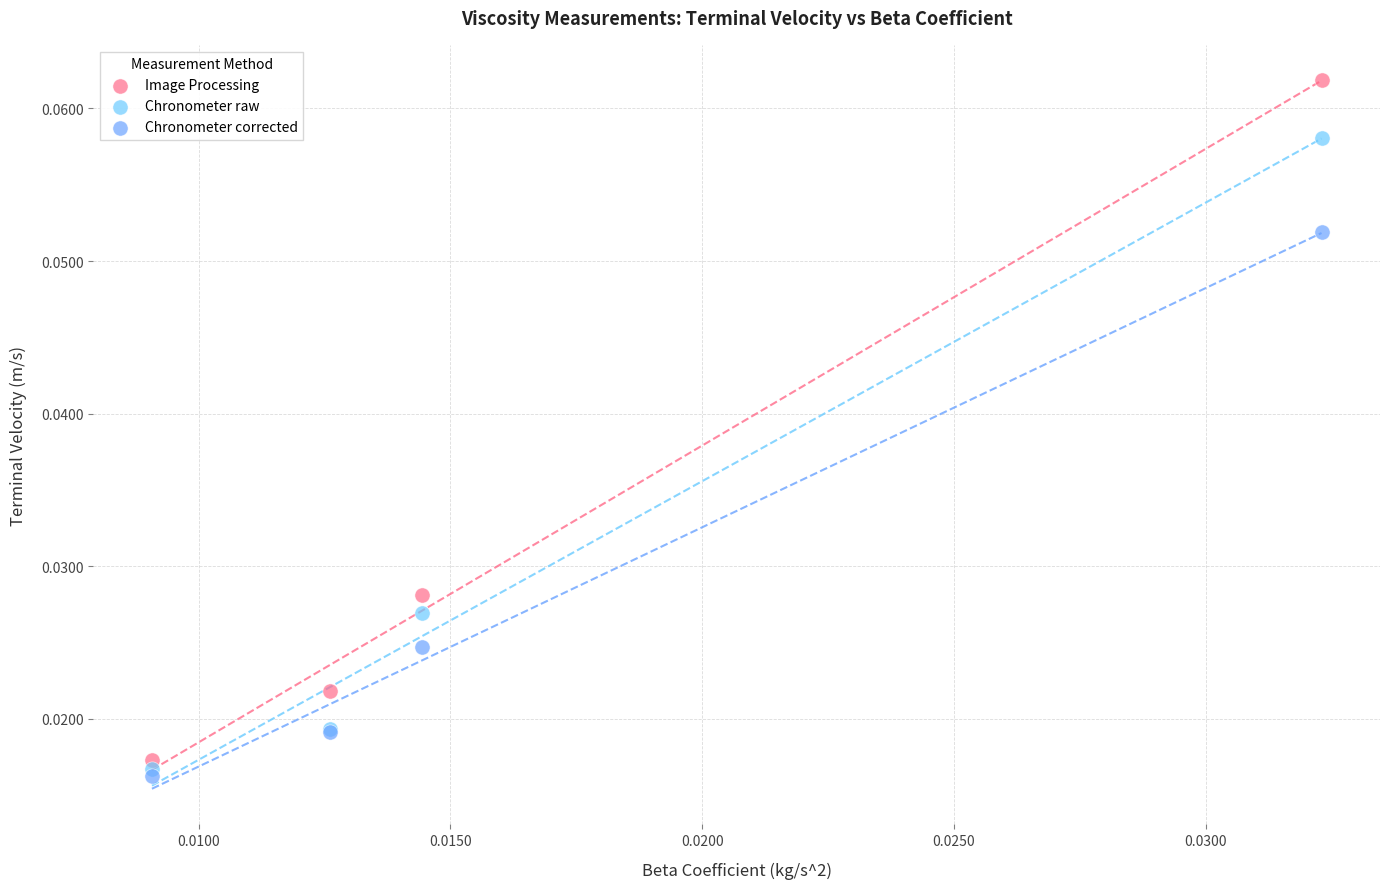

Which series has the widest spread of Y values?

Image Processing